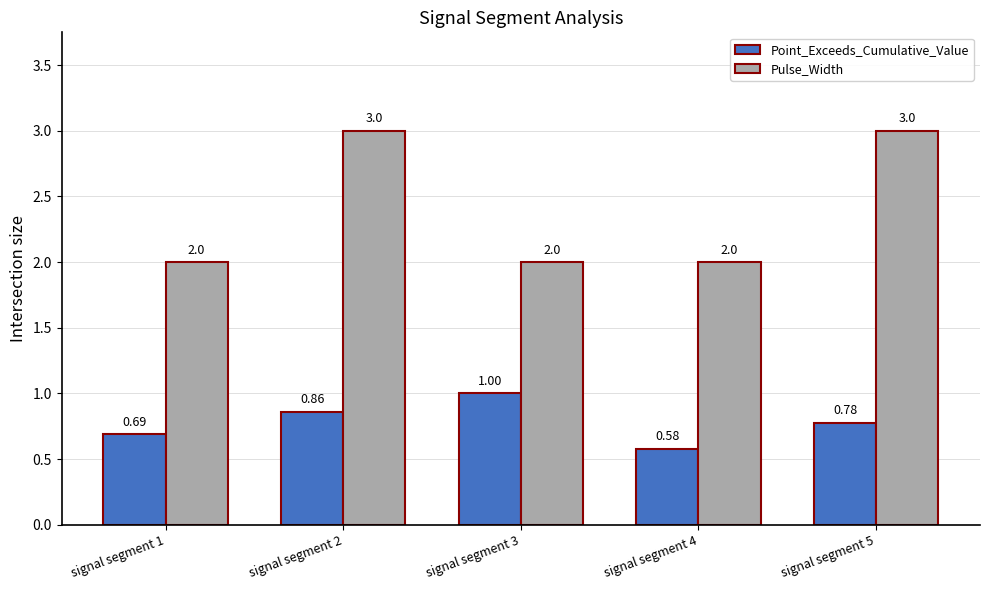

Which series has the largest range (max minus min)?

Pulse_Width